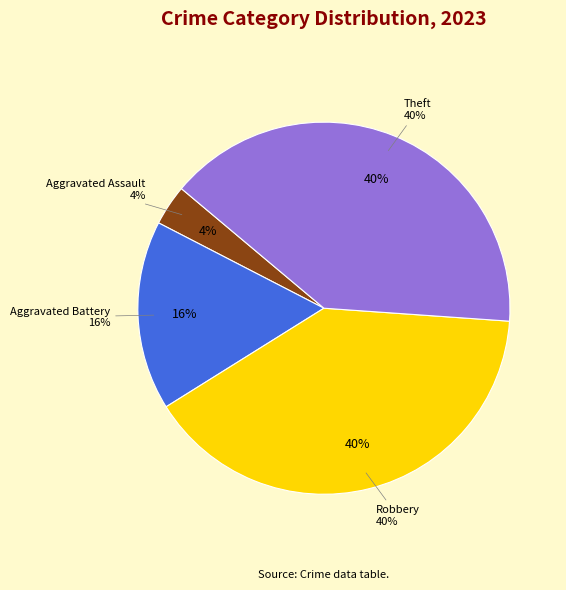

Which slice is the largest?

Robbery